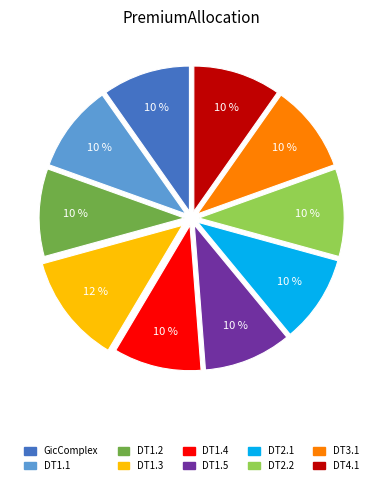

How many segments does this pie chart have?

10